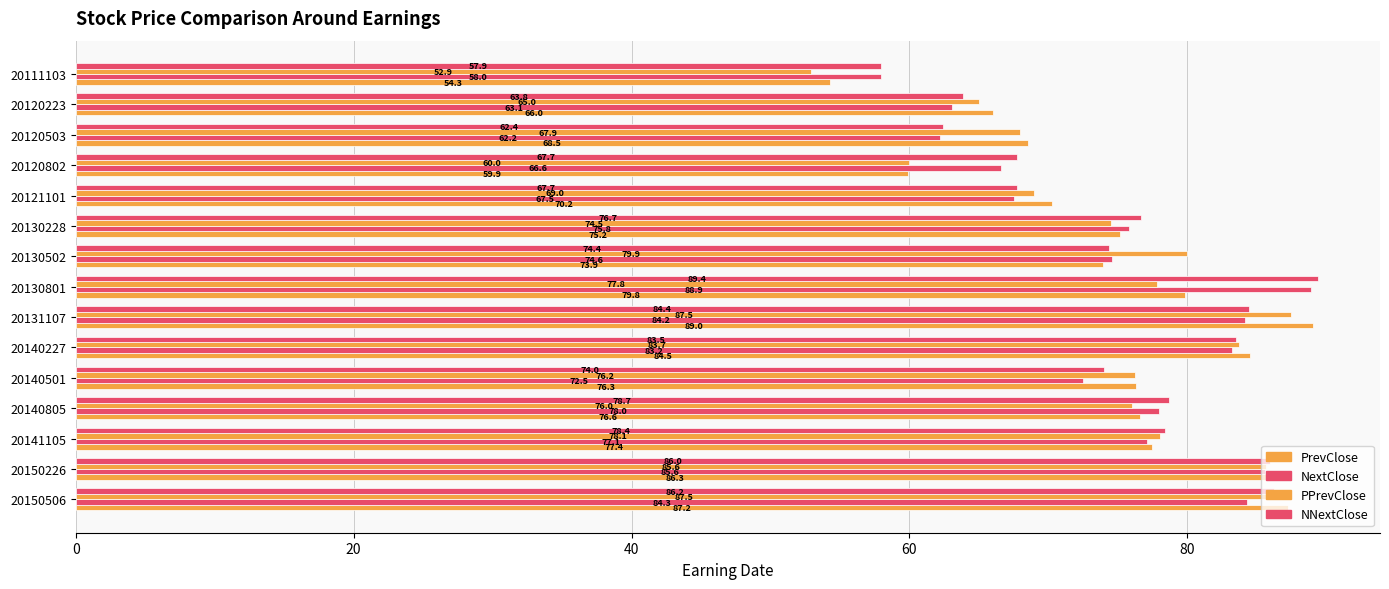

What is the value of the PrevClose bar at the 14th from the left?

66.0